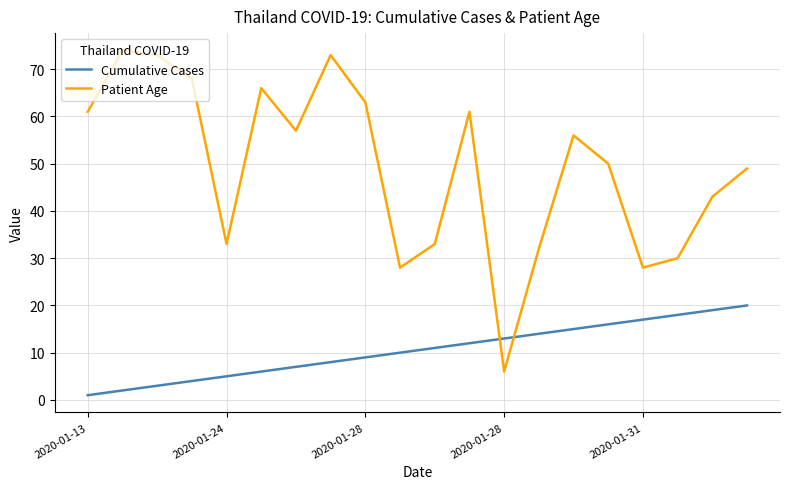

What is the difference between the second highest and second lowest values in the Patient Age series?

45